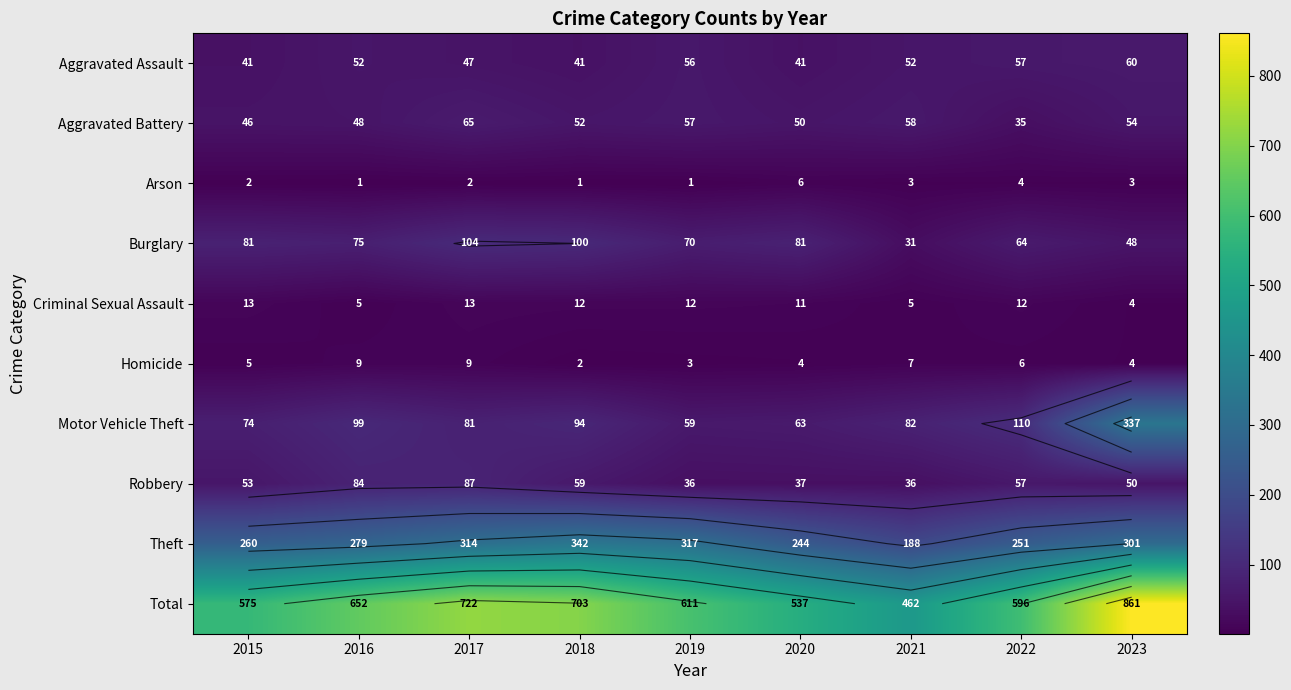

What is the difference between the maximum and second lowest values in the Homicide series?

6